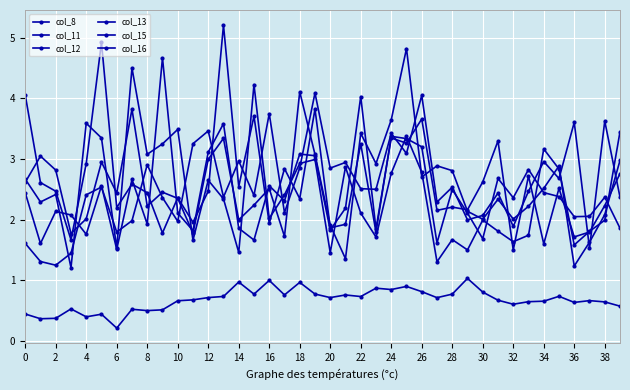

How many lines are shown in the chart?

6